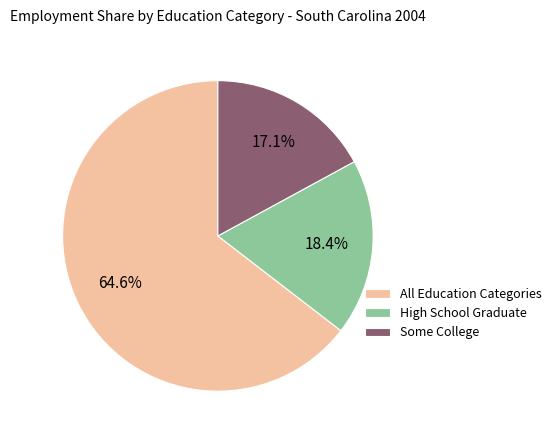

Which slice is the smallest?

Some College